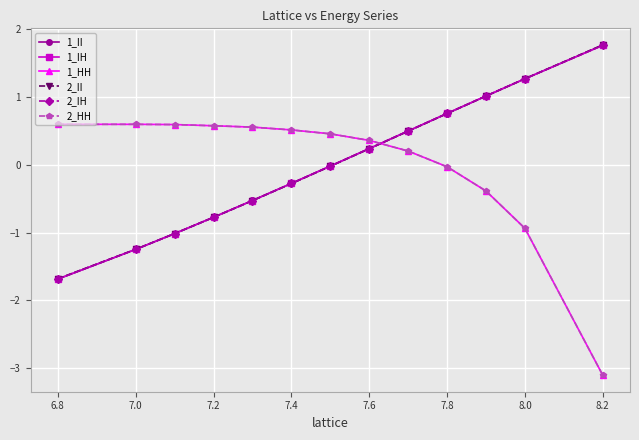

Which series has the largest range (max minus min)?

2_HH